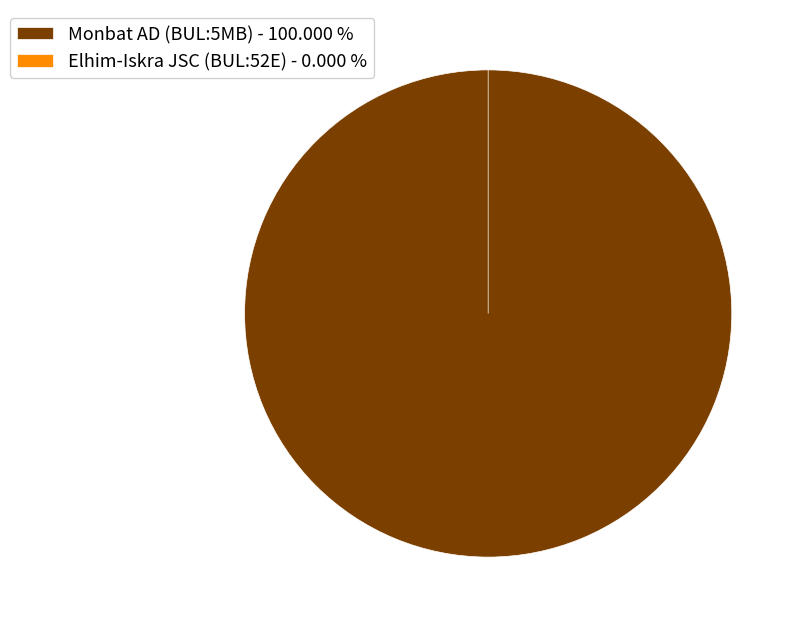

Combined, what portion of the pie is Monbat AD (BUL:5MB) and Elhim-Iskra JSC (BUL:52E)?

100.0%